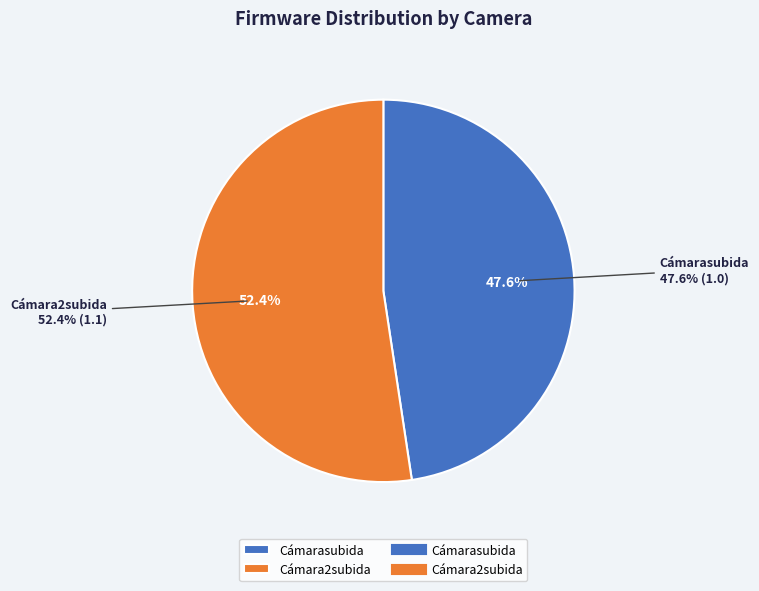

Is Cámarasubida the majority of the pie?

No